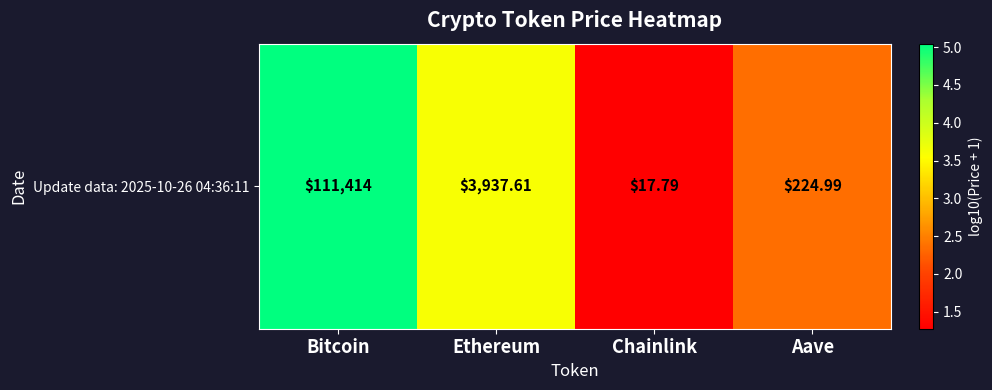

Rank the categories by value from highest to lowest.

Bitcoin, Ethereum, Aave, Chainlink